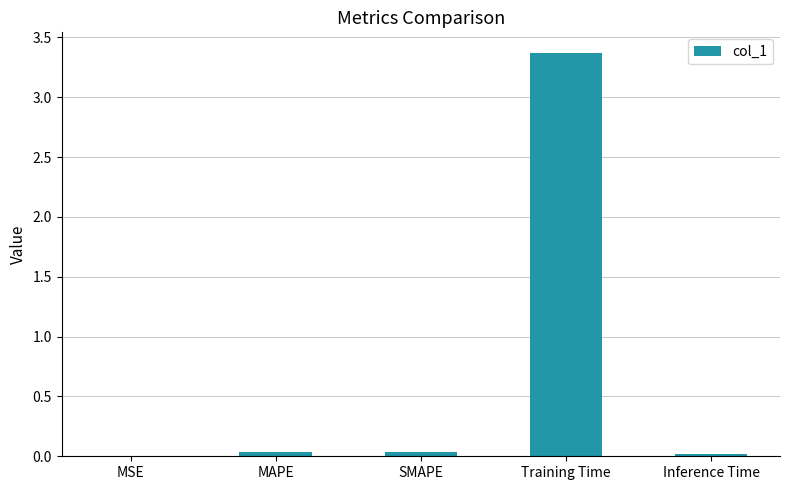

Which category has the highest value across all series?

Training Time